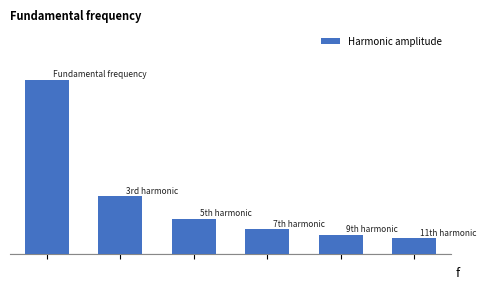

Rank the categories by value from lowest to highest.

5, 4, 3, 2, 1, 0